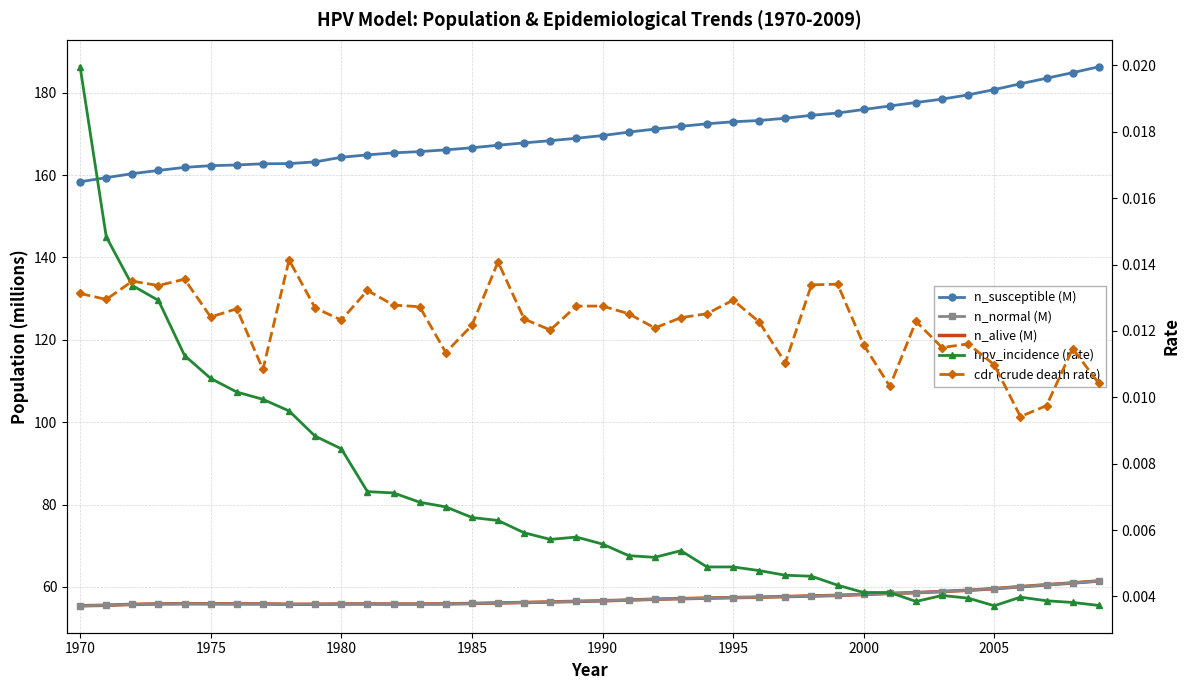

True or false: n_susceptible (M) and cdr (crude death rate) intersect in this chart.

False